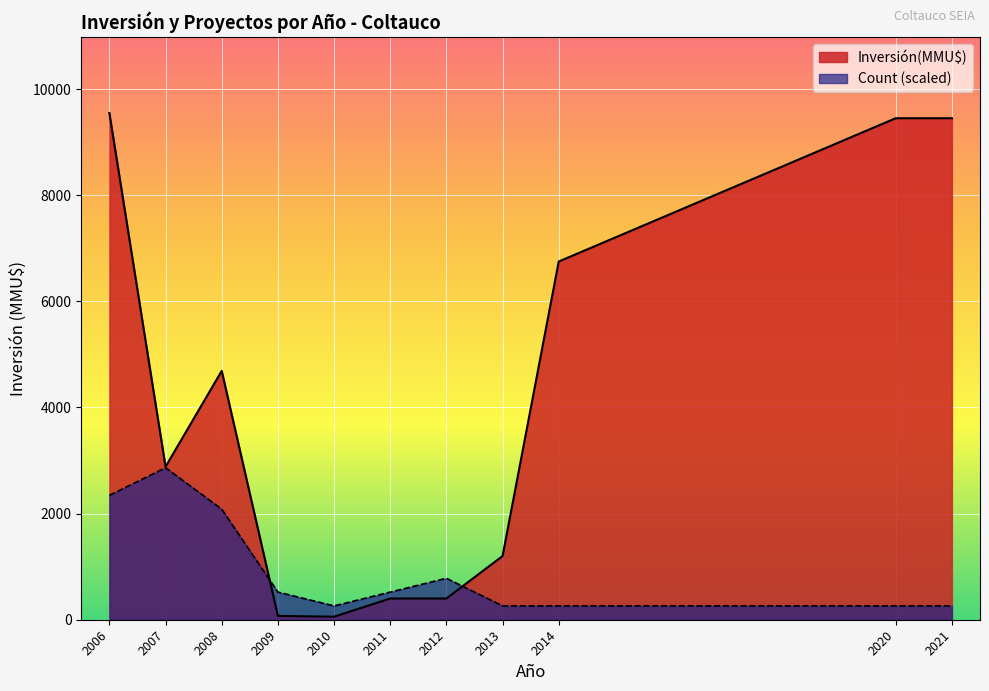

Where is the first local minimum for Inversión(MMU$)?

2007